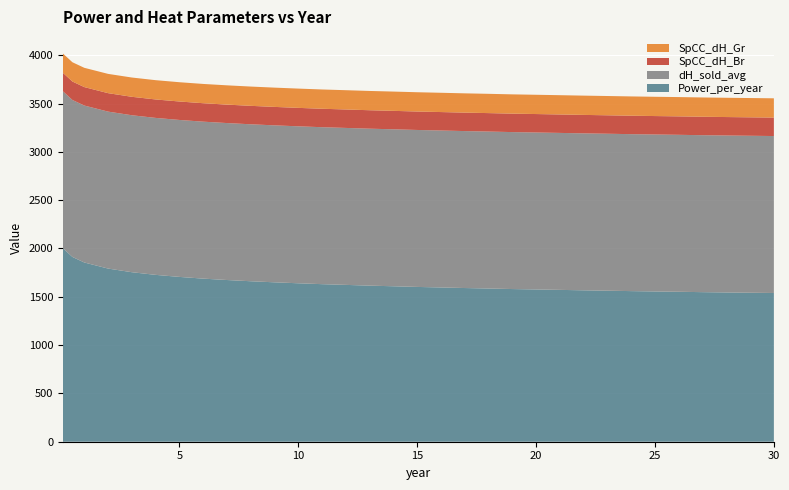

Reading left to right, list all the values displayed in this chart.

Power_per_year: 0.1=2002.7	0.5=1912.5	1=1854.8	2=1792.0	3=1754.3	4=1726.9	5=1705.7	6=1687.9	7=1673.5	8=1660.8	9=1649.7	10=1639.8	11=1630.6	12=1623.1	13=1615.3	14=1608.9	15=1602.0	16=1596.4	17=1590.6	18=1585.6	19=1580.0	20=1575.8	21=1571.5	22=1566.9	23=1563.0	24=1558.7	25=1555.0	26=1551.9	27=1547.9	28=1544.8	29=1541.9	30=1539.2
dH_sold_avg: 0.1=1624.4	0.5=1624.4	1=1624.4	2=1624.4	3=1624.4	4=1624.4	5=1624.4	6=1624.4	7=1624.4	8=1624.4	9=1624.4	10=1624.4	11=1624.4	12=1624.4	13=1624.4	14=1624.4	15=1624.4	16=1624.4	17=1624.4	18=1624.4	19=1624.4	20=1624.4	21=1624.4	22=1624.4	23=1624.4	24=1624.4	25=1624.4	26=1624.4	27=1624.4	28=1624.4	29=1624.4	30=1624.4
SpCC_dH_Br: 0.1=191.0	0.5=191.0	1=191.0	2=191.0	3=191.0	4=191.0	5=191.0	6=191.0	7=191.0	8=191.0	9=191.0	10=191.0	11=191.0	12=191.0	13=191.0	14=191.0	15=191.0	16=191.0	17=191.0	18=191.0	19=191.0	20=191.0	21=191.0	22=191.0	23=191.0	24=191.0	25=191.0	26=191.0	27=191.0	28=191.0	29=191.0	30=191.0
SpCC_dH_Gr: 0.1=199.5	0.5=199.5	1=199.5	2=199.5	3=199.5	4=199.5	5=199.5	6=199.5	7=199.5	8=199.5	9=199.5	10=199.5	11=199.5	12=199.5	13=199.5	14=199.5	15=199.5	16=199.5	17=199.5	18=199.5	19=199.5	20=199.5	21=199.5	22=199.5	23=199.5	24=199.5	25=199.5	26=199.5	27=199.5	28=199.5	29=199.5	30=199.5